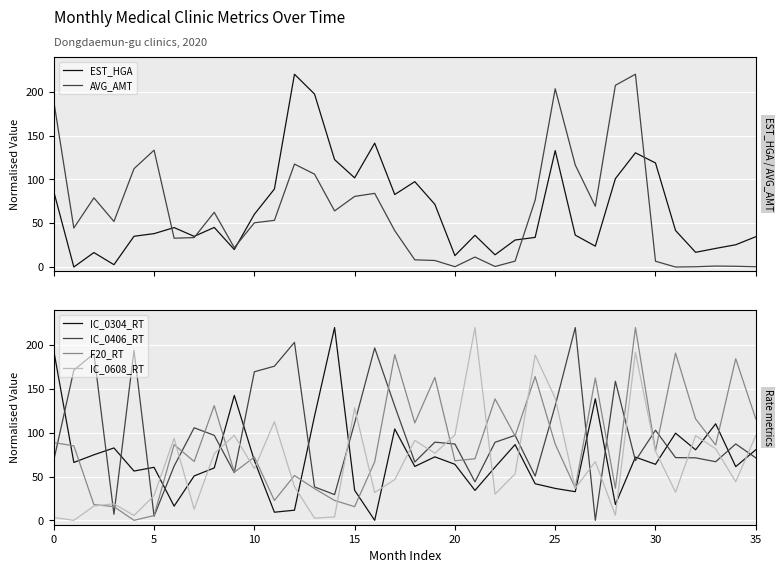

Which label corresponds to the largest value in the chart?

12